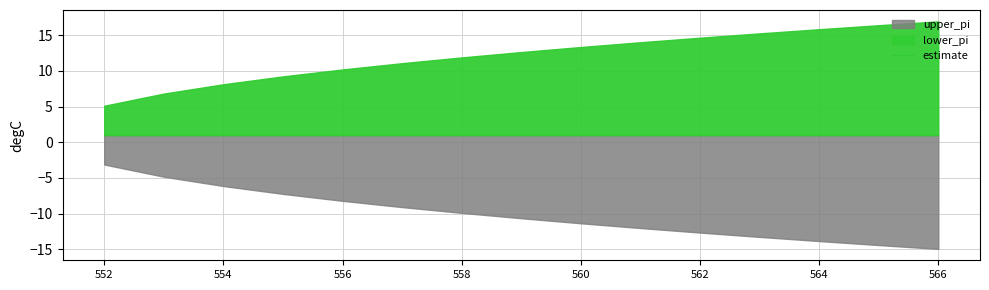

Which series has the largest total across all categories?

lower_pi